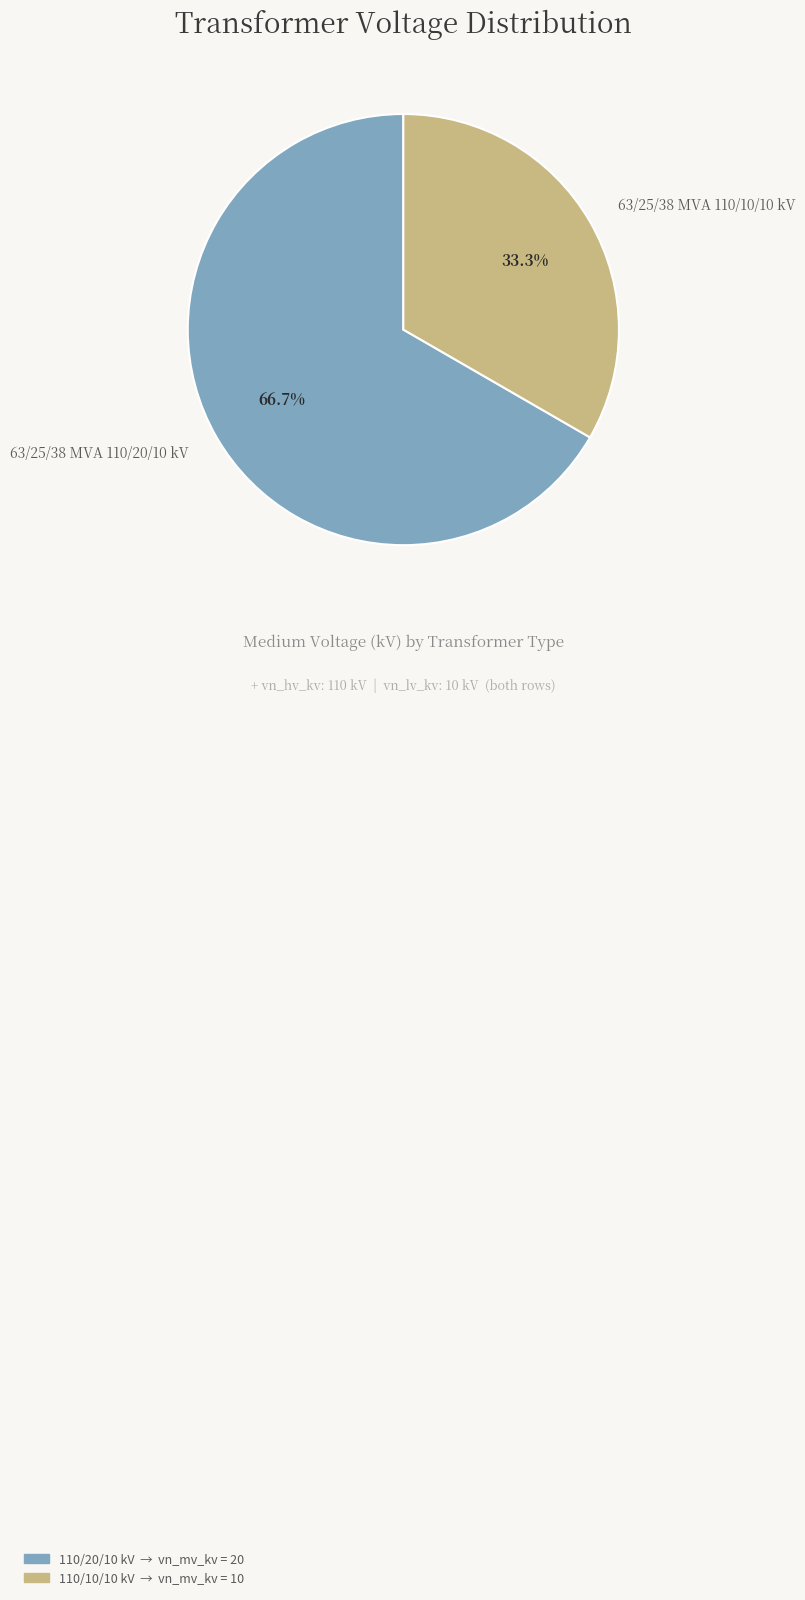

True or false: 63/25/38 MVA 110/10/10 kV accounts for 25% of the total.

False